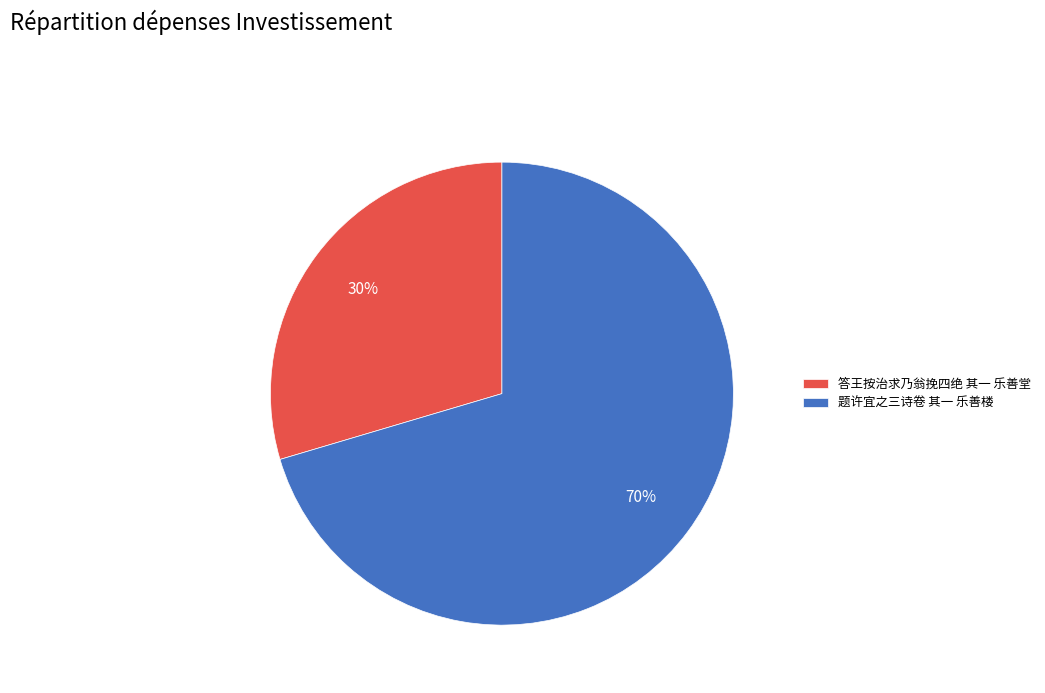

To the nearest percent, what is the average slice percentage?

50%